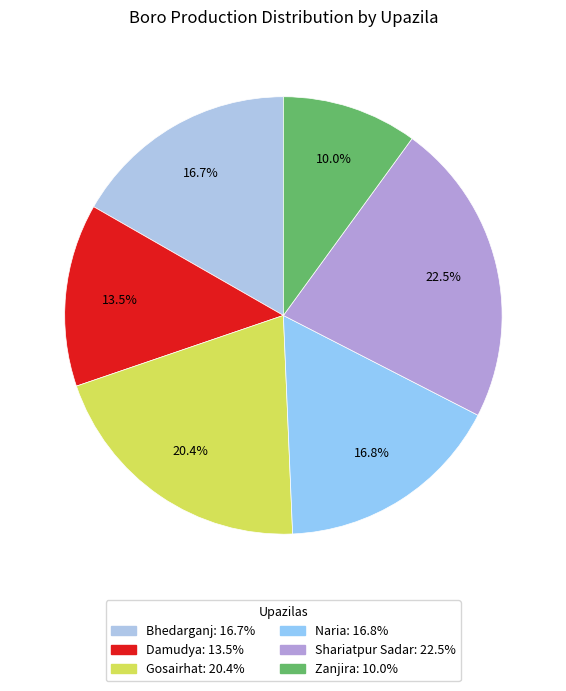

What is the ratio of the value at Damudya to the value at Gosairhat?

0.7